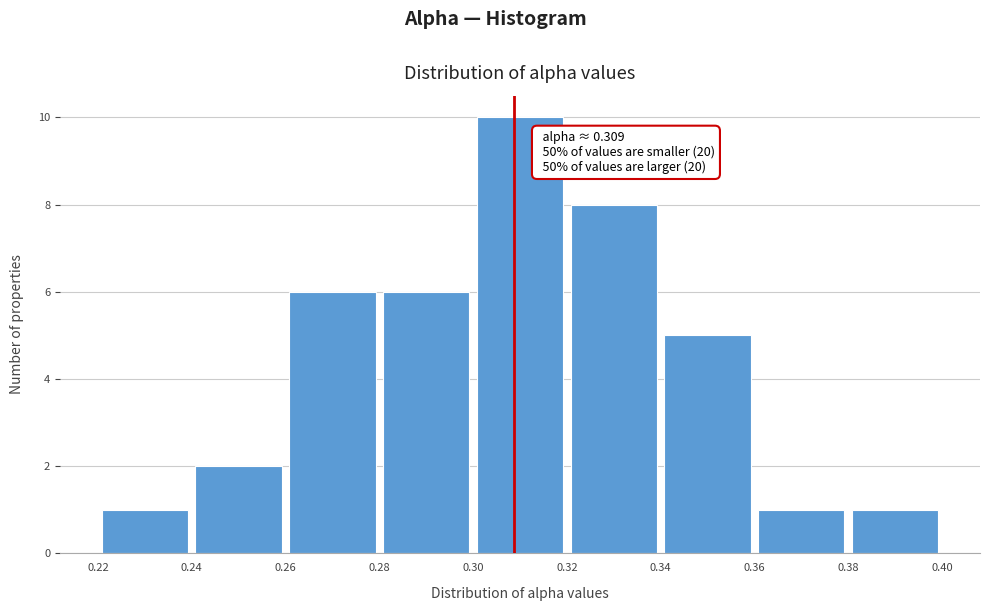

Which range on the x-axis has the tallest bar?

0.30 to 0.32